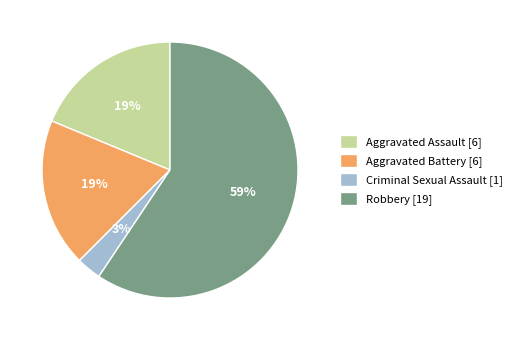

Which has a higher value, Robbery [19] or Aggravated Battery [6]?

Robbery [19]